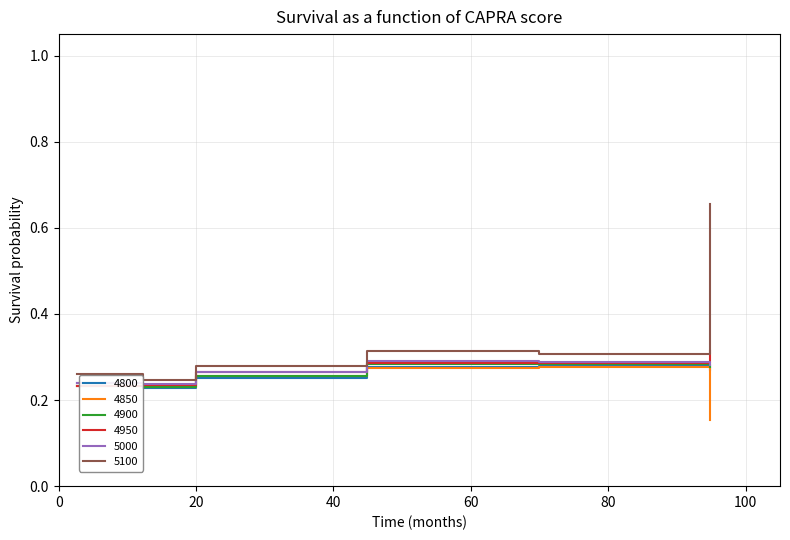

At which label does 4950 reach its minimum?

0.0273972602739726